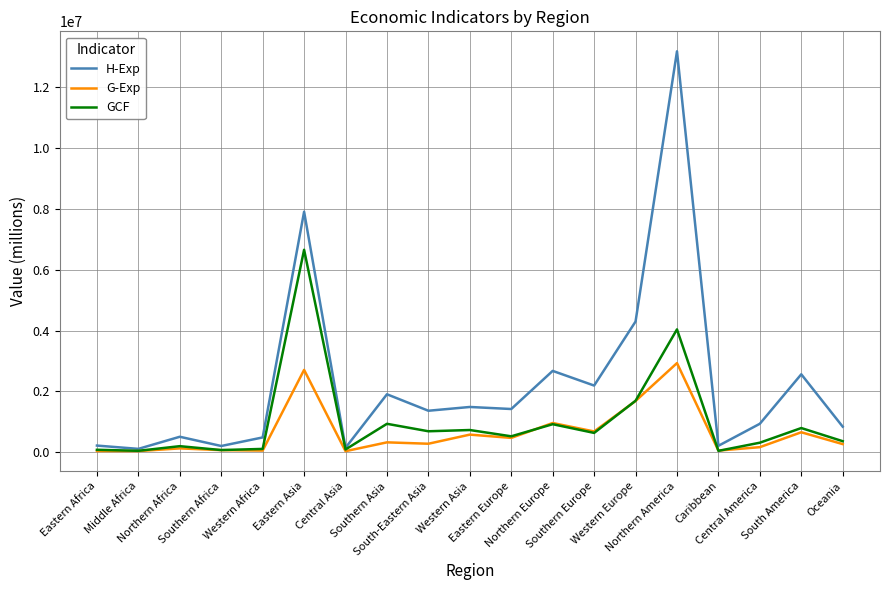

Rank the series by their maximum value, from lowest to highest.

G-Exp, GCF, H-Exp